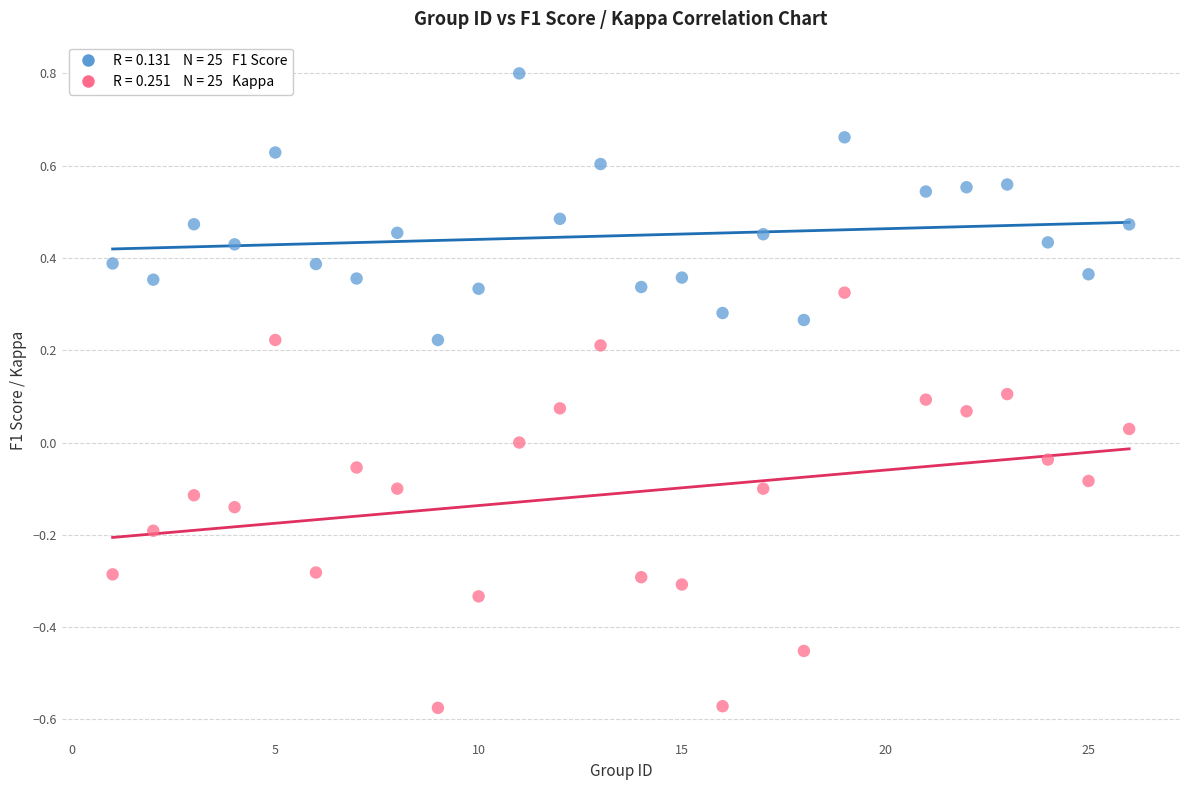

Across all data points, what is the range of Y values (max minus min)?

1.4